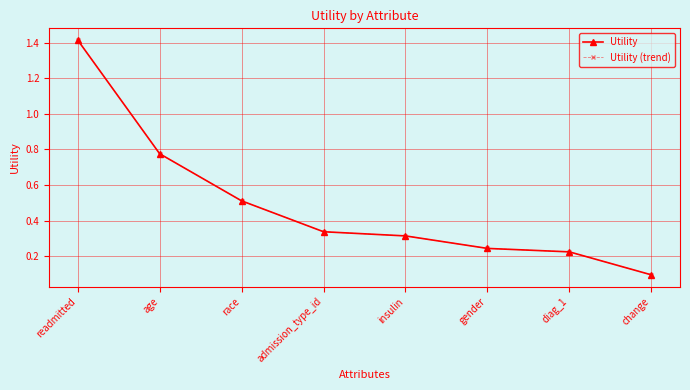

Reading right to left, extract all data points from this chart.

Utility: change=0.1	diag_1=0.2	gender=0.2	insulin=0.3	admission_type_id=0.3	race=0.5	age=0.8	readmitted=1.4
Utility (trend): change=0.1	diag_1=0.2	gender=0.2	insulin=0.3	admission_type_id=0.3	race=0.5	age=0.8	readmitted=1.4